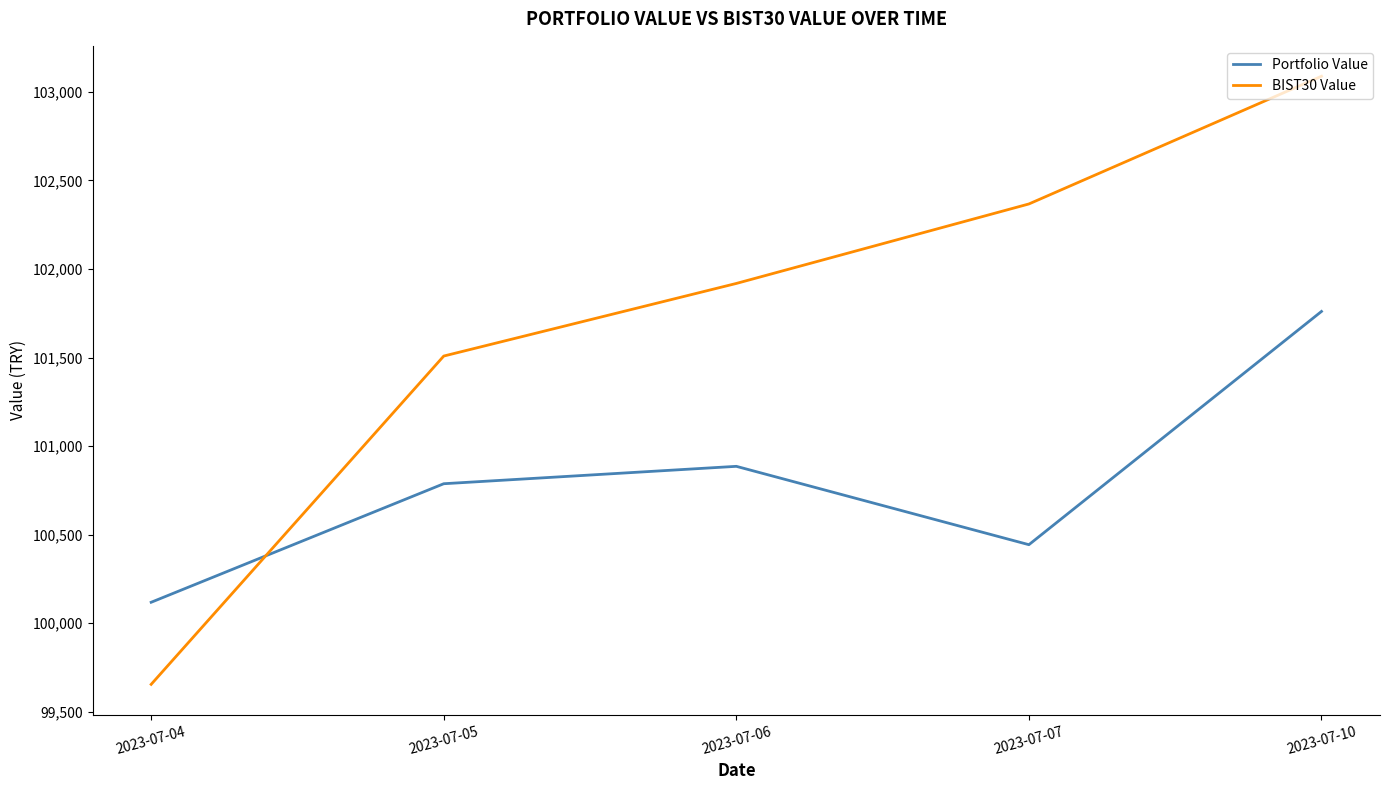

Between 2023-07-07 and 2023-07-10, which series saw the biggest shift?

Portfolio Value